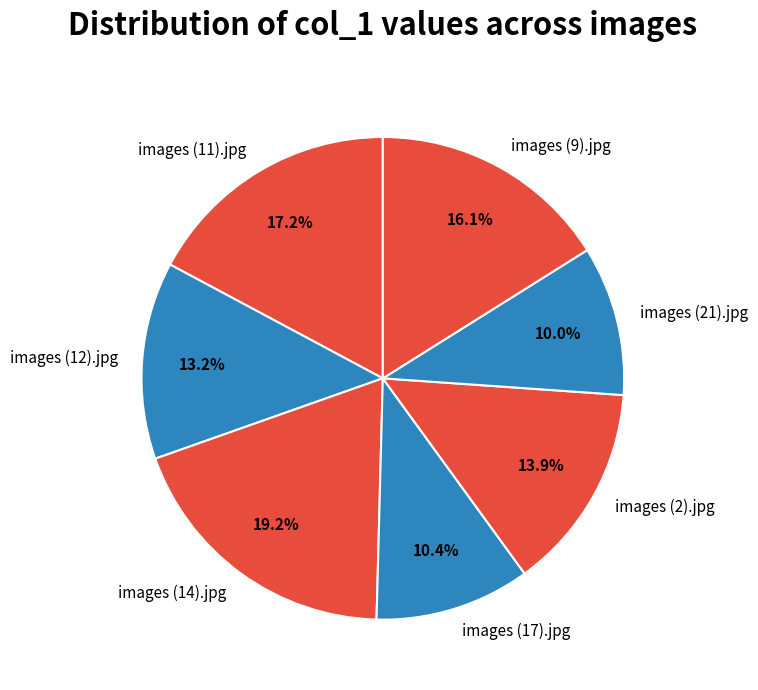

How many segments does this pie chart have?

7